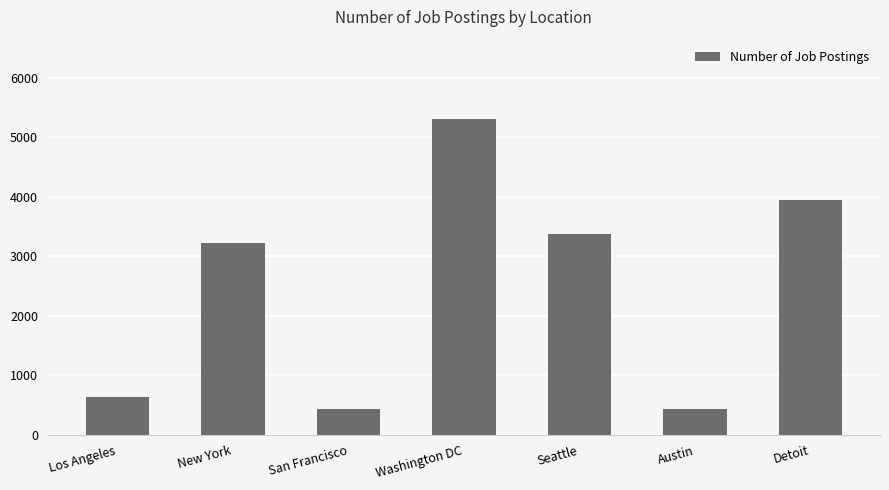

What is the sum of the values at New York and Seattle?

6601